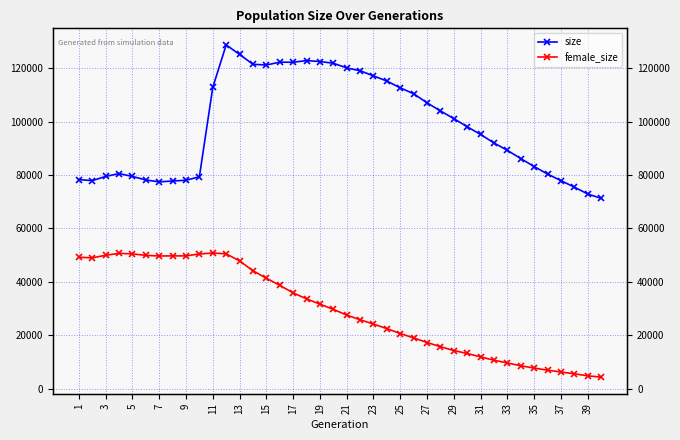

What is the difference between the maximum and minimum values in the female_size series?

46486